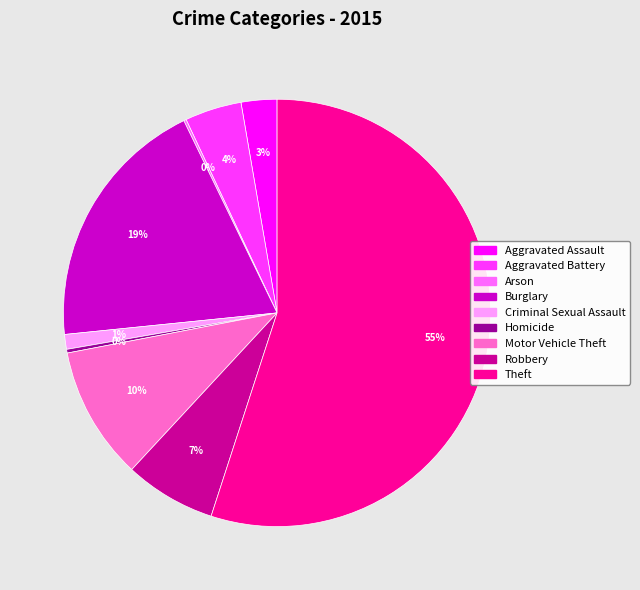

Which has a higher value, Theft or Aggravated Battery?

Theft